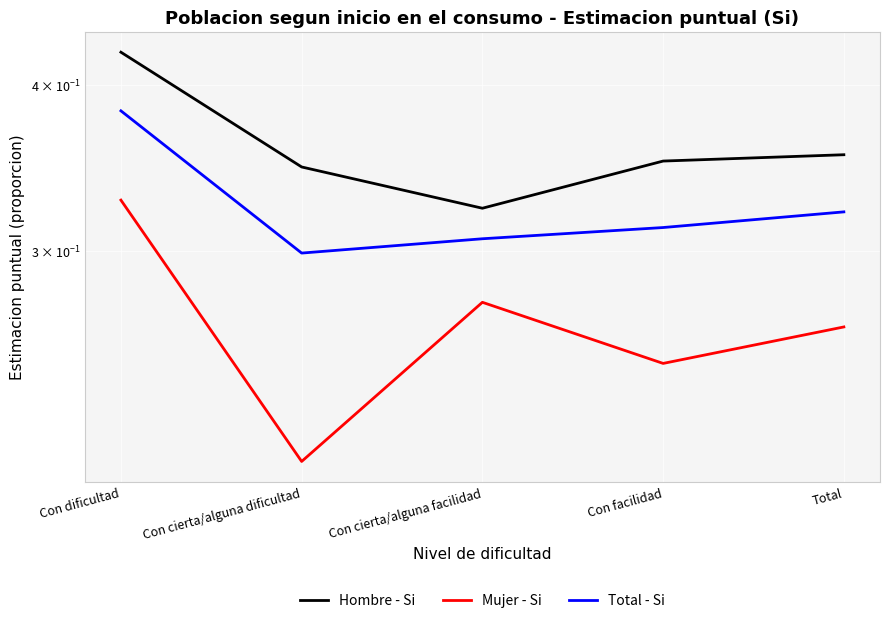

True or false: Hombre - Si and Total - Si intersect in this chart.

False